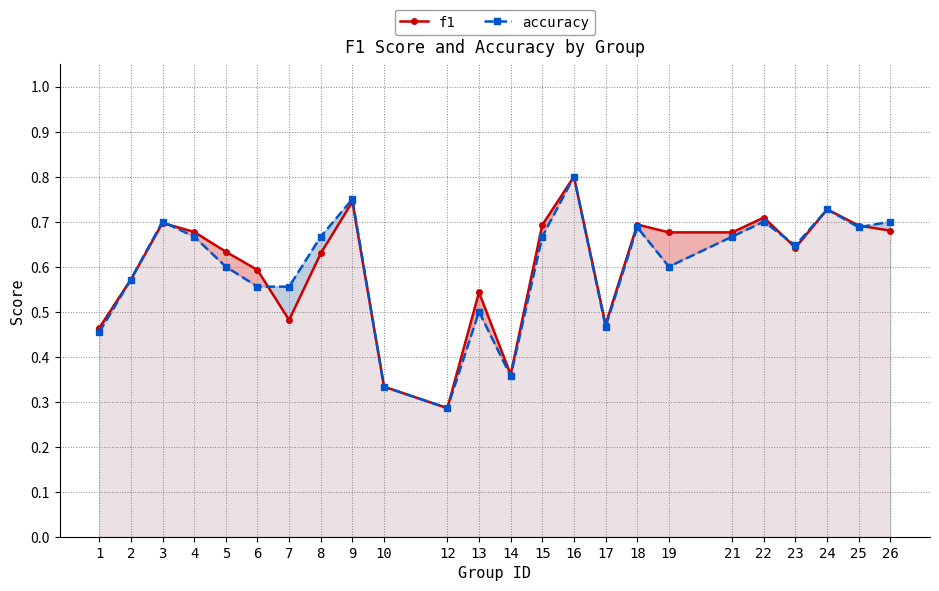

What is the average value of the f1 series?

0.6